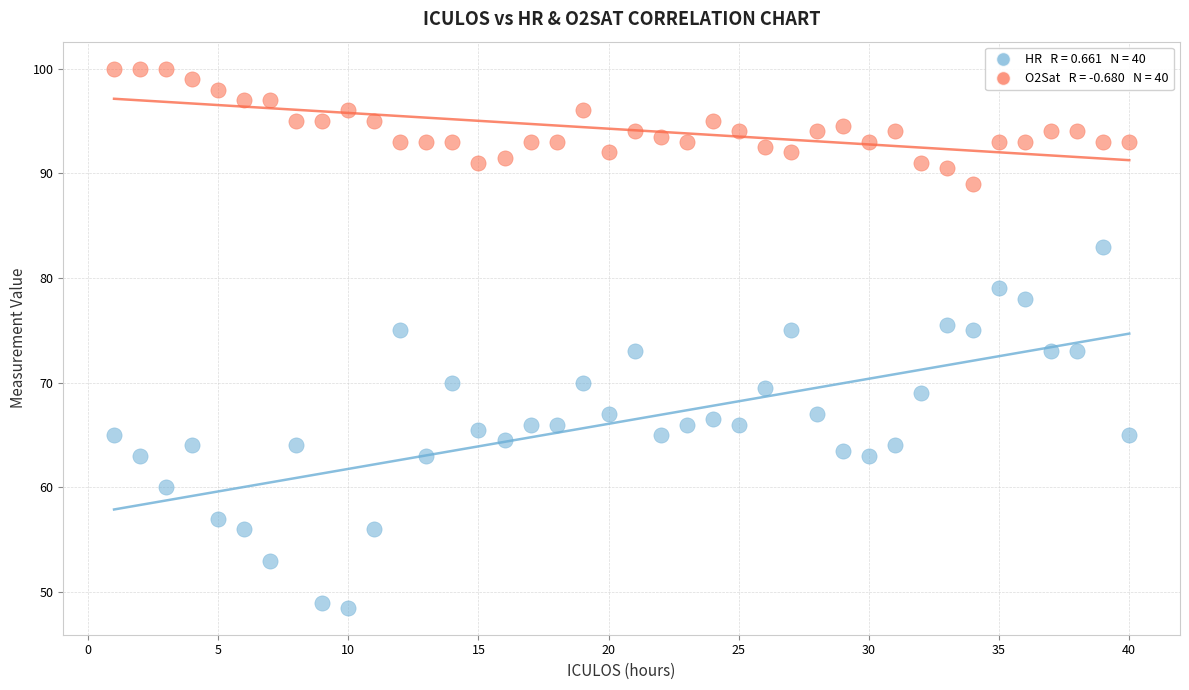

Across all data points, what is the range of Y values (max minus min)?

51.5